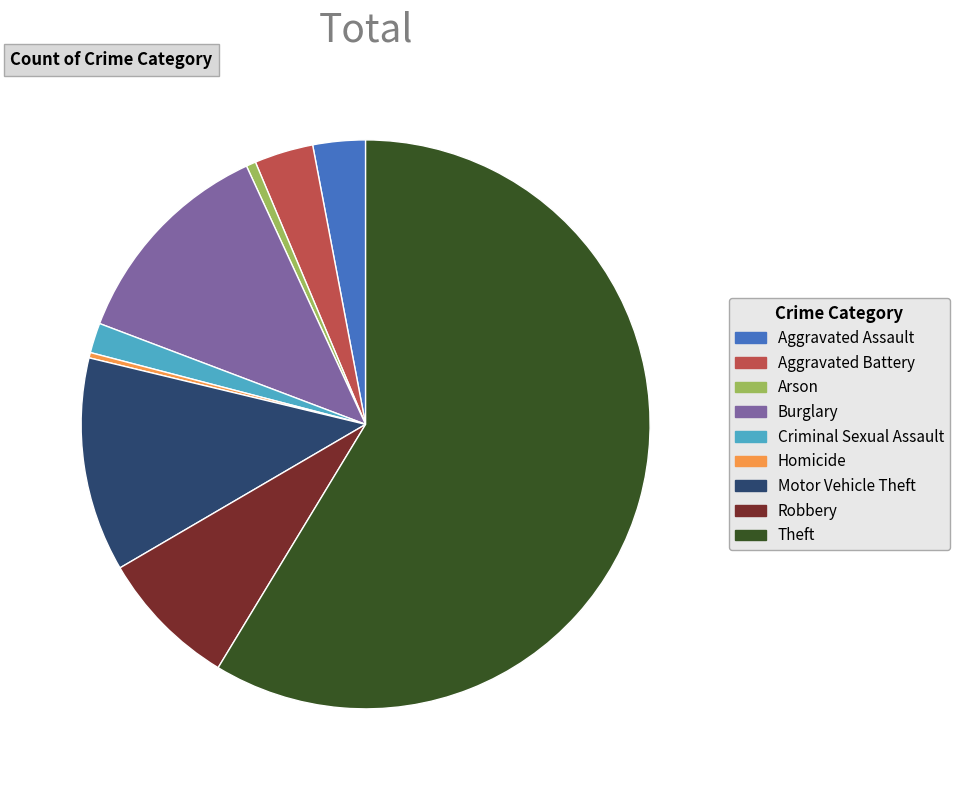

How many segments does this pie chart have?

9